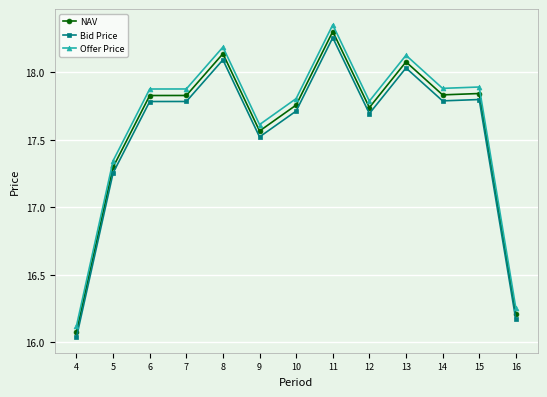

What is the total value across all series at 5?

51.9